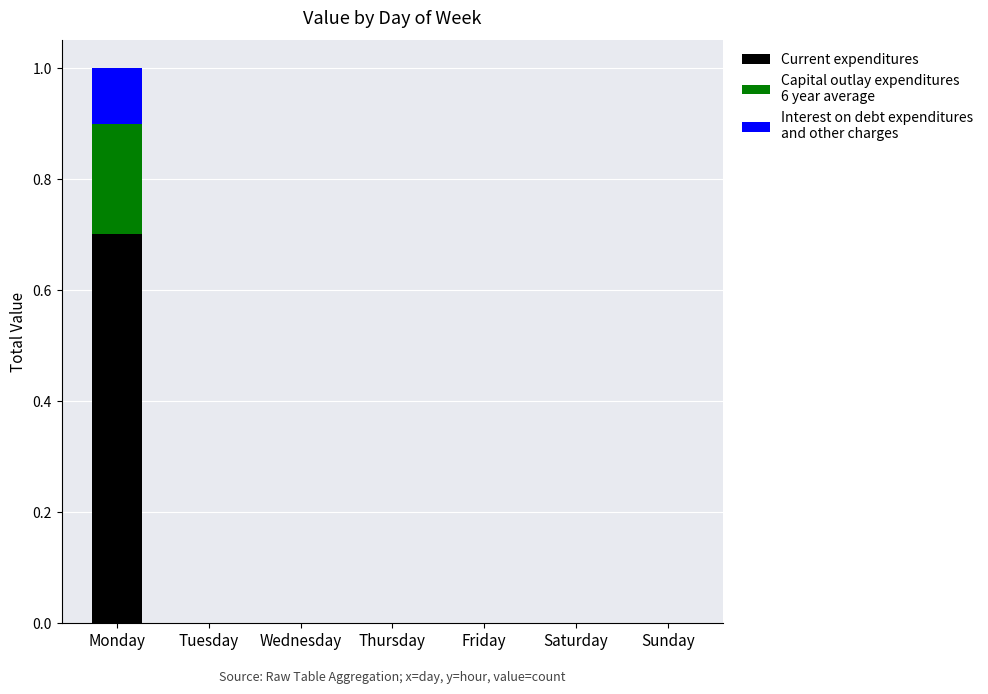

Reading left to right, list the values for the Current expenditures series.

Monday=0.7	Tuesday=0.0	Wednesday=0.0	Thursday=0.0	Friday=0.0	Saturday=0.0	Sunday=0.0